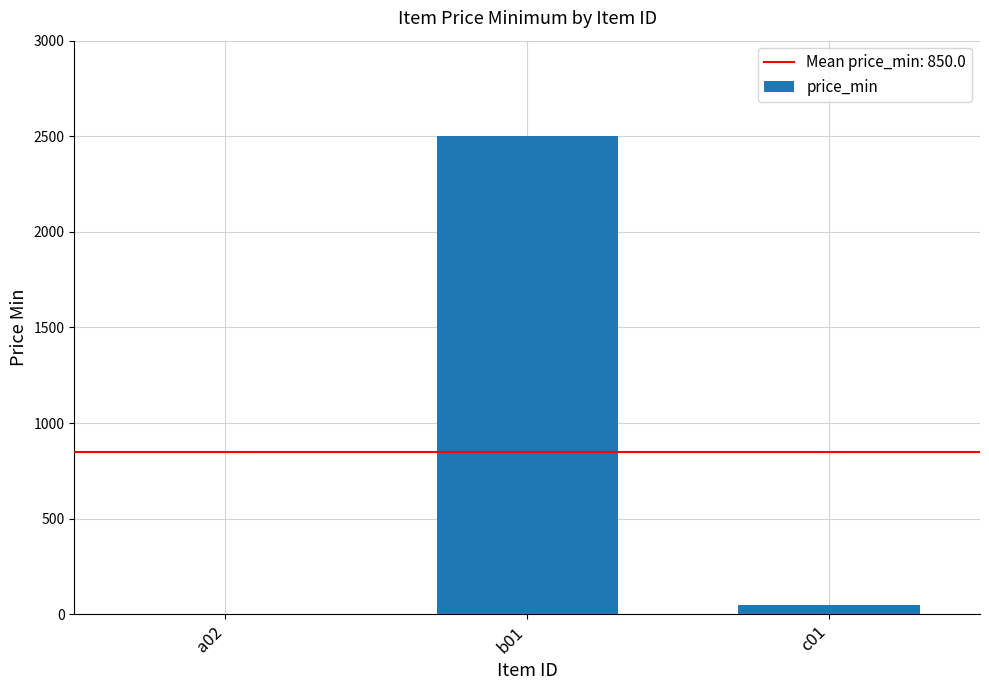

Reading right to left, what are all the values shown in this chart?

c01=50.0	b01=2500.0	a02=0.1